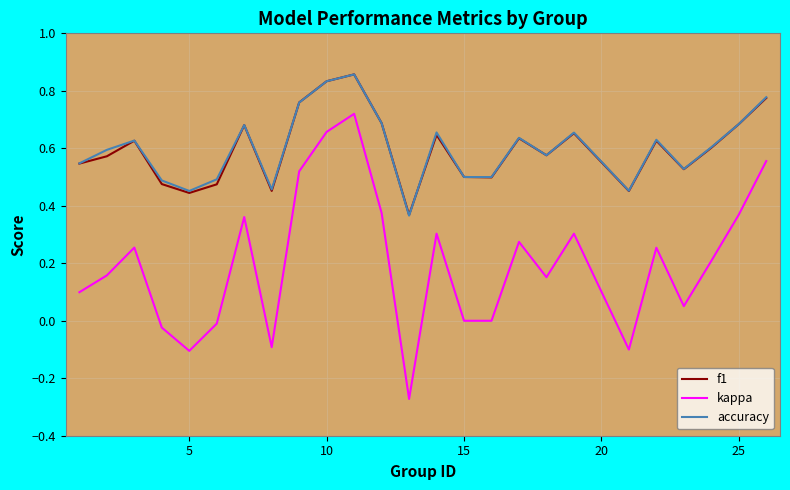

What are all the series names shown in the legend?

f1, kappa, accuracy